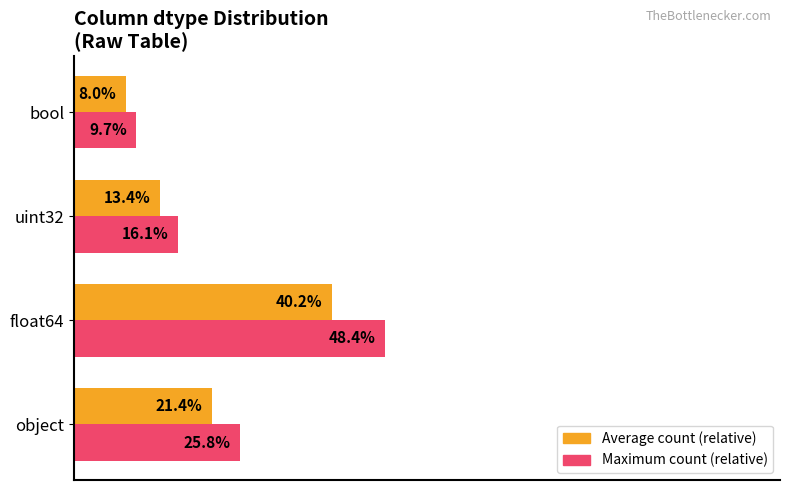

Rank the series by their average value, from lowest to highest.

Average count (relative), Maximum count (relative)